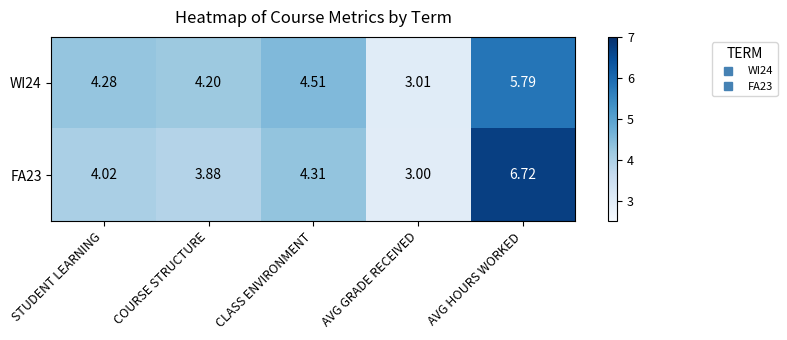

Which label corresponds to the largest value in the chart?

AVG HOURS WORKED